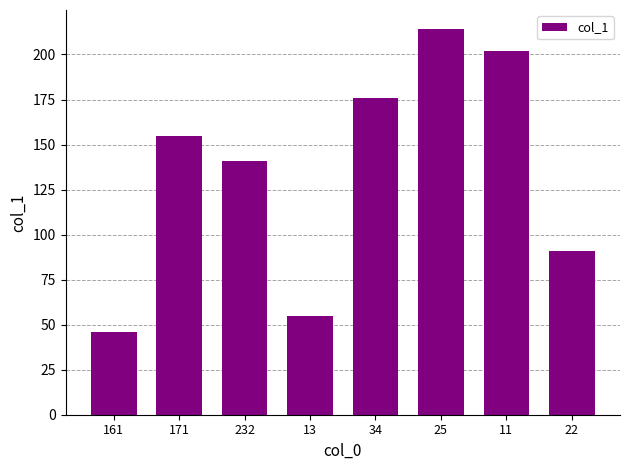

What is the approximate value at 13, to the nearest 10?

60